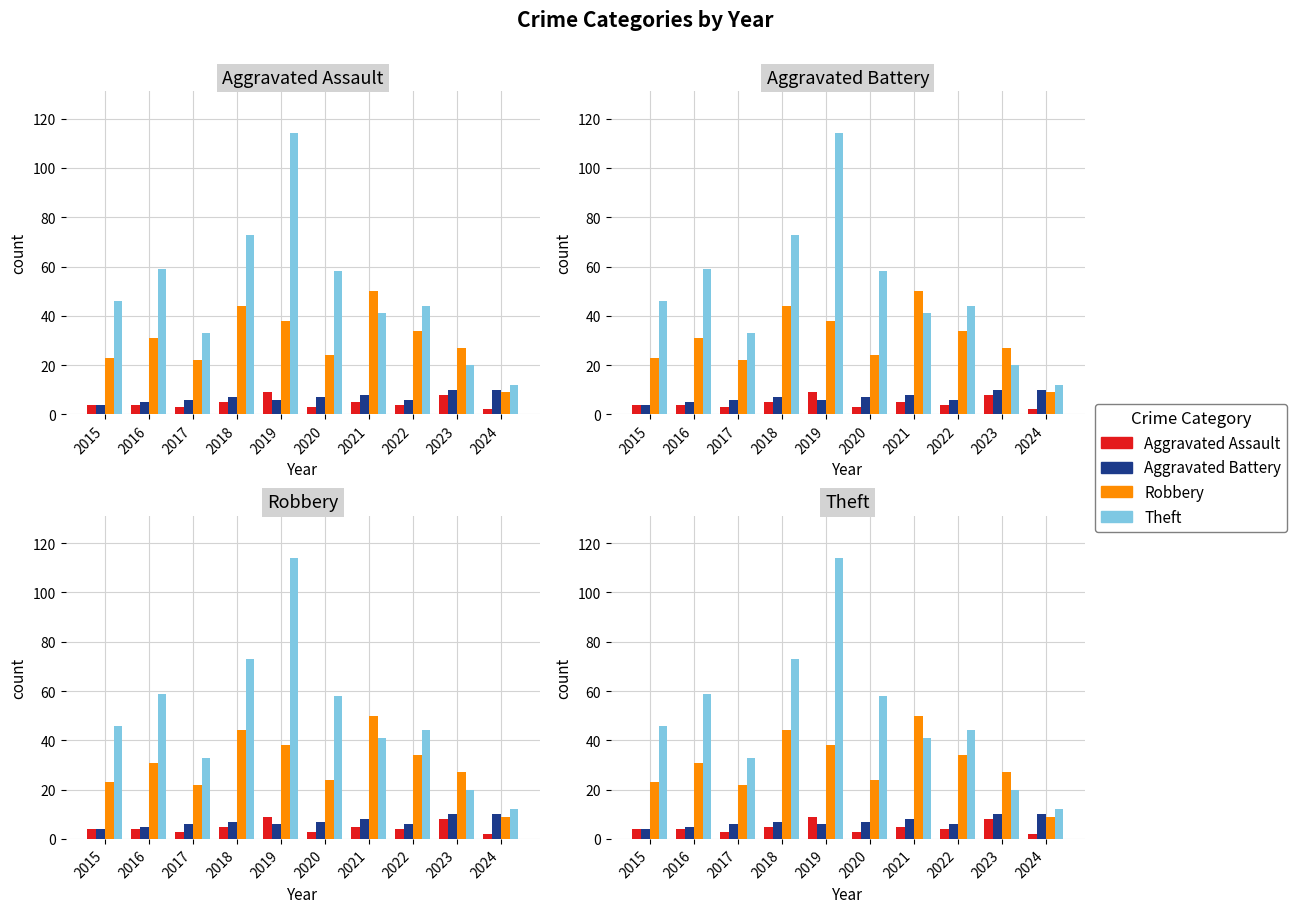

Reading left to right, what are all the values shown in this chart?

Aggravated Assault: 4	4	3	5	9	3	5	4	8	2
Aggravated Battery: 4	5	6	7	6	7	8	6	10	10
Robbery: 23	31	22	44	38	24	50	34	27	9
Theft: 46	59	33	73	114	58	41	44	20	12